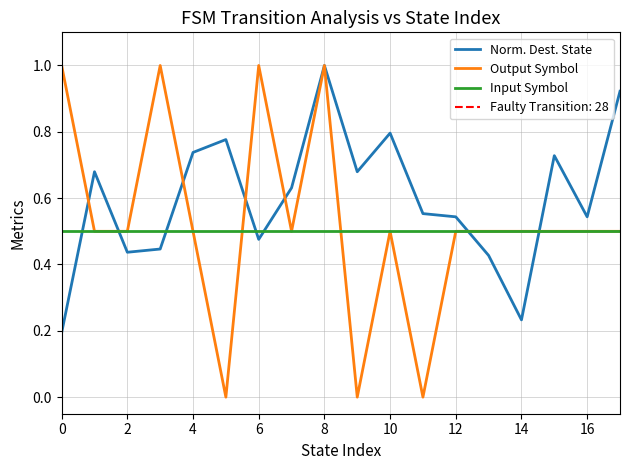

The value of Output Symbol at 4 is 0.5. True or false?

True